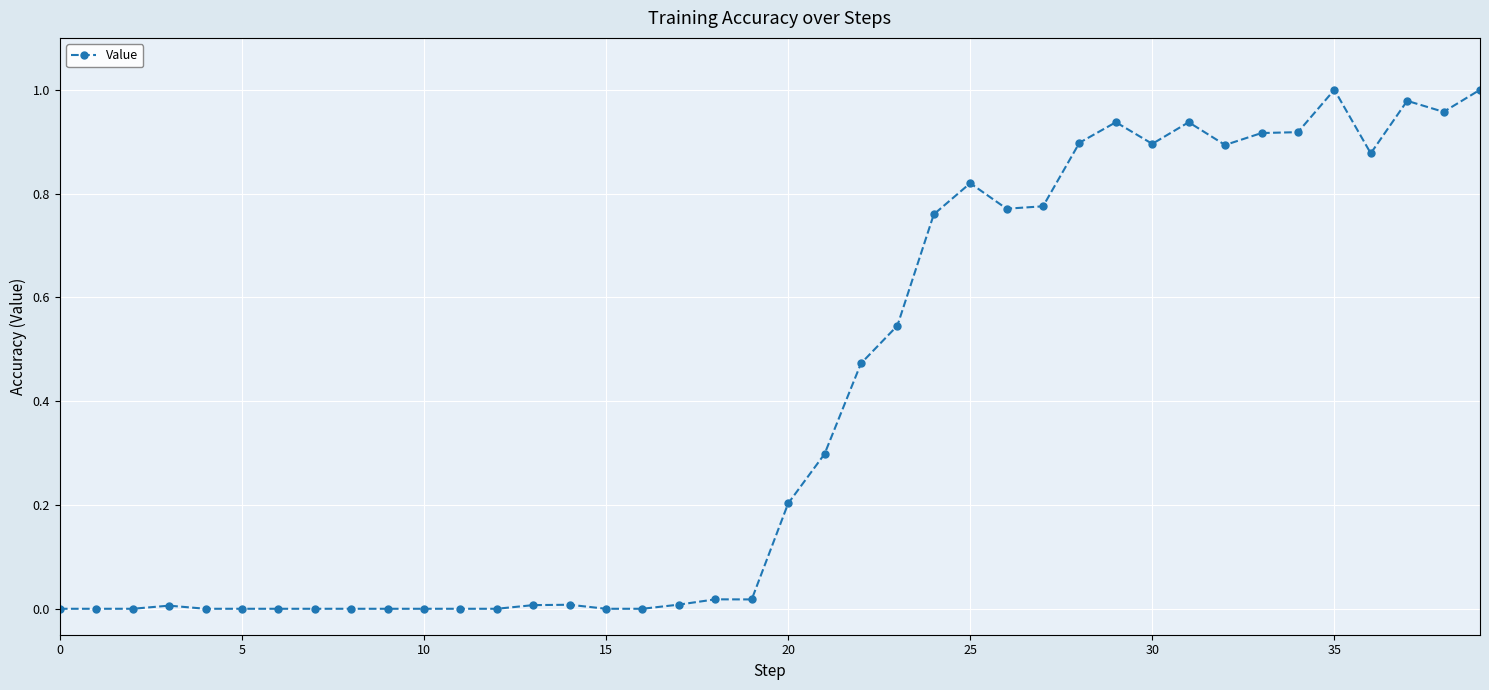

What is the average value?

0.4